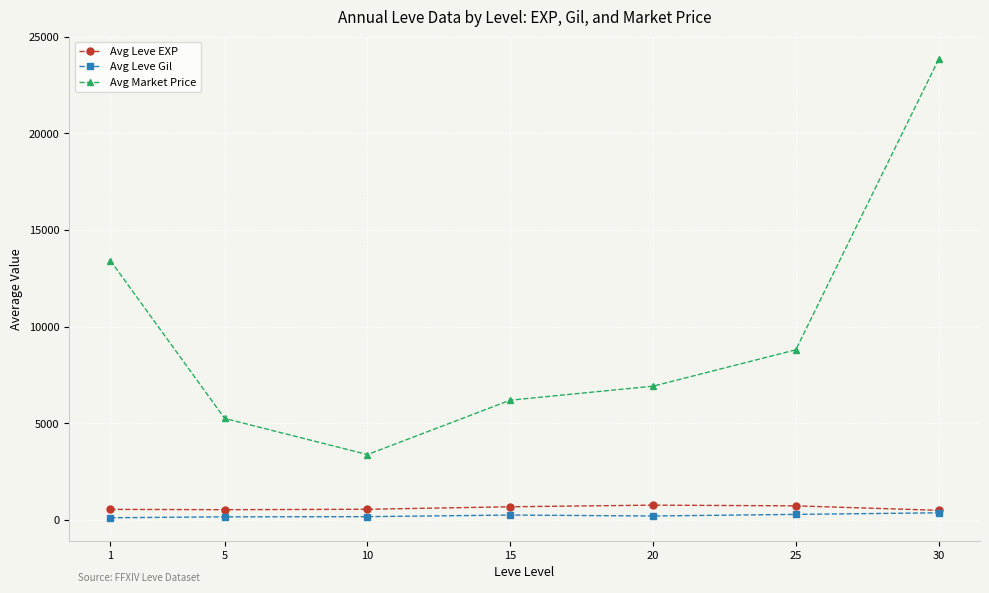

Between 10 and 25, which series saw the biggest shift?

Avg Market Price